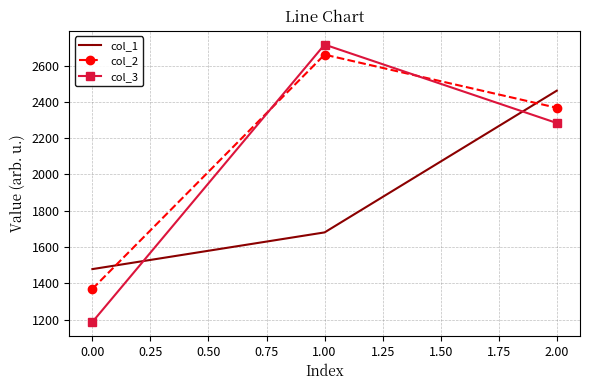

What is the difference between the maximum and minimum values in the col_3 series?

1527.8